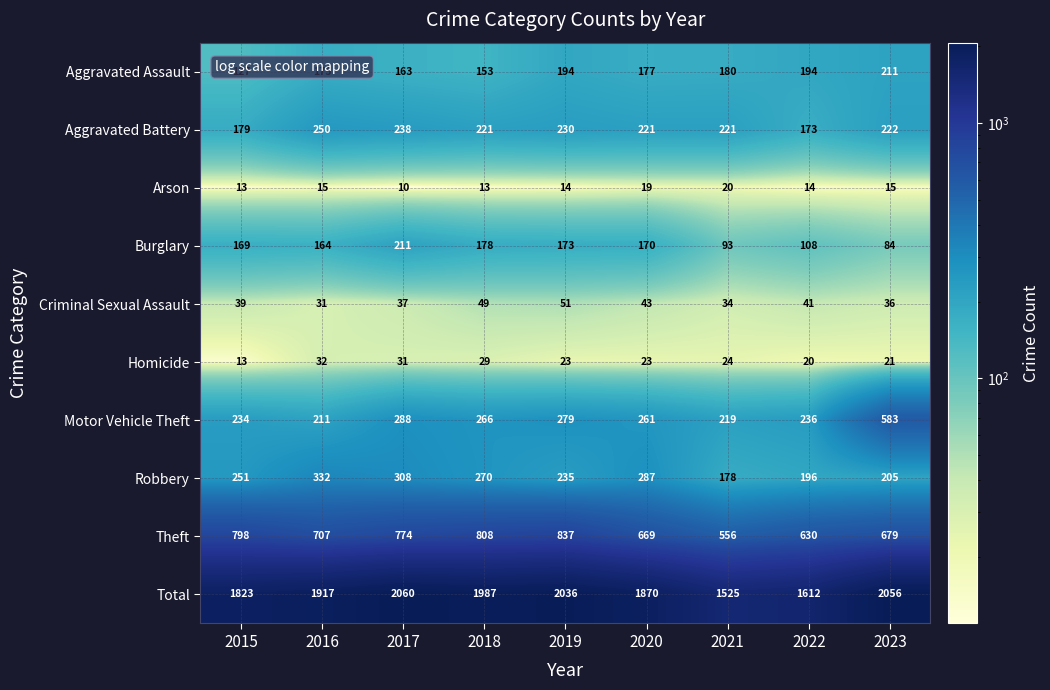

What is the spread (max minus min) of values at 2016?

1902